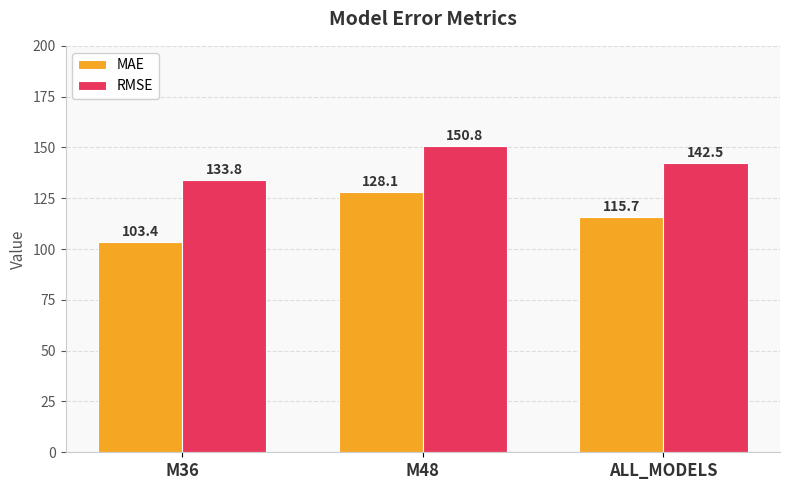

Reading right to left, list all the values displayed in this chart.

MAE: ALL_MODELS=115.7	M48=128.1	M36=103.4
RMSE: ALL_MODELS=142.5	M48=150.8	M36=133.8